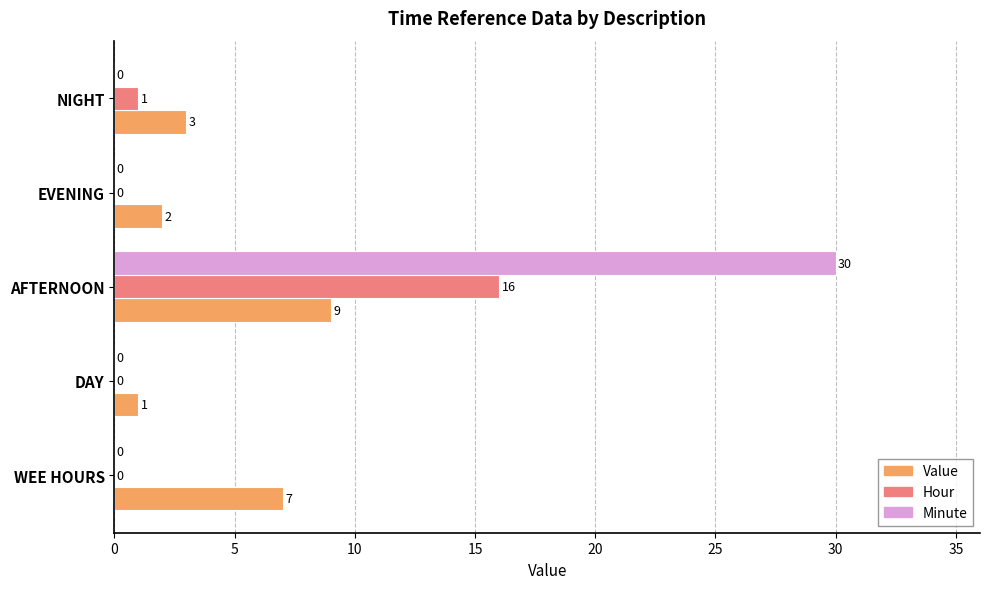

True or false: Minute has a value of 0 at DAY.

True